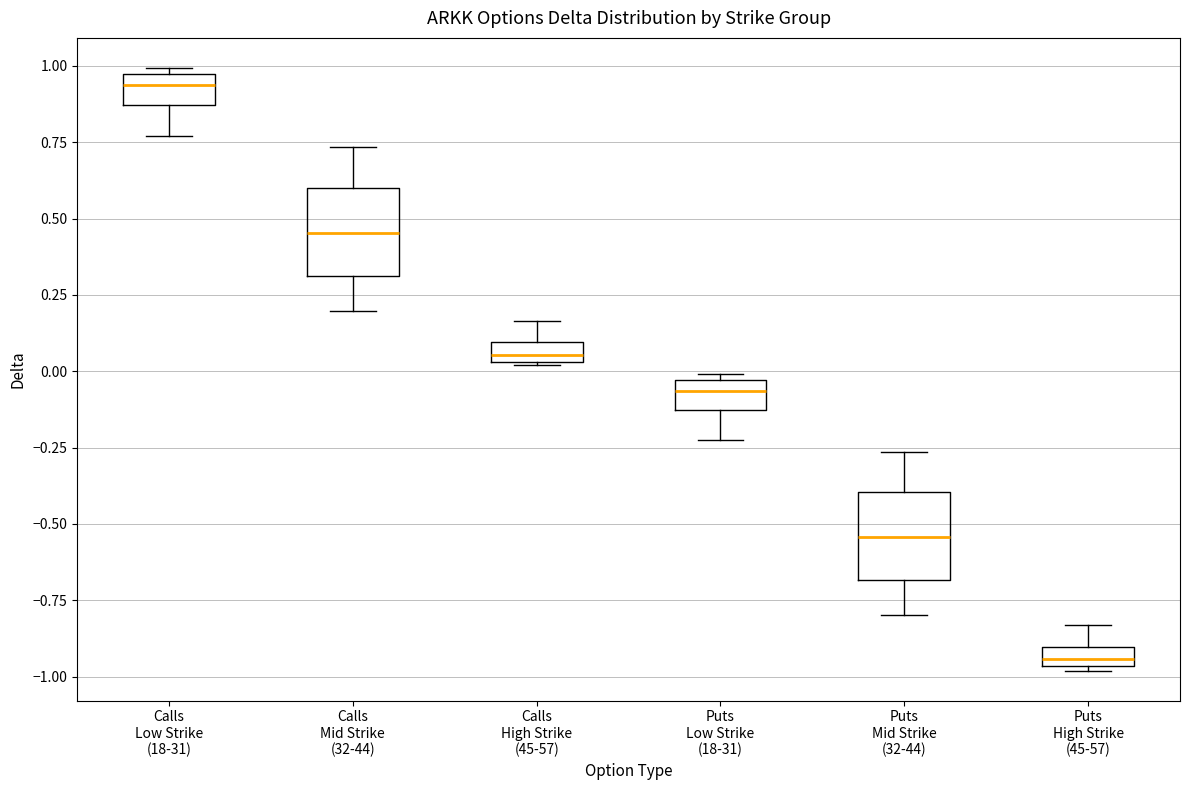

Where does the upper whisker of the box for Calls Mid Strike (32-44) end on the y-axis? The values are not printed on the chart, so give them approximately, as read against the axis.

0.75